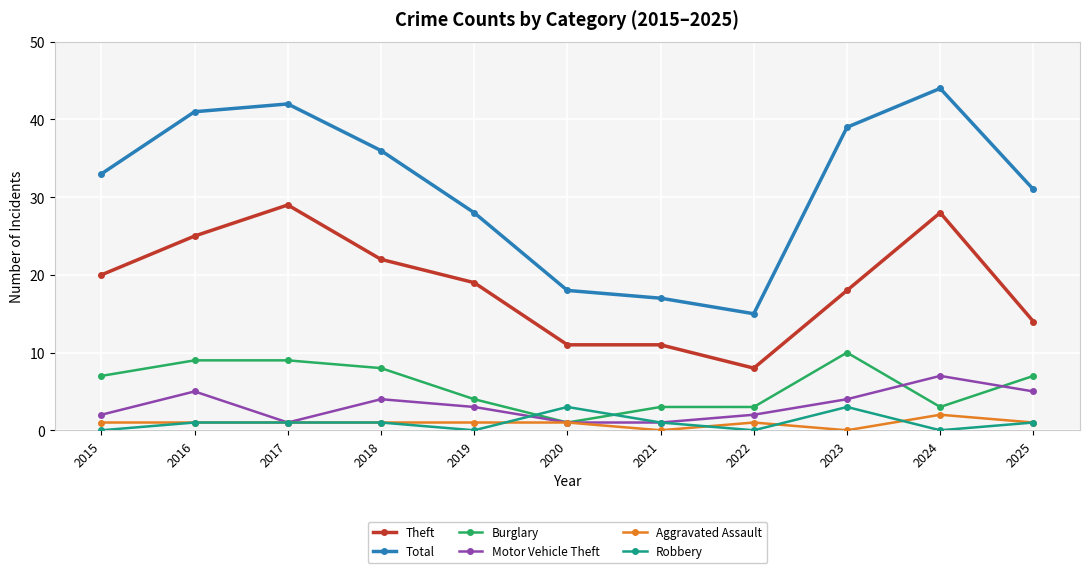

What is the difference between the highest and lowest values at 2017?

41